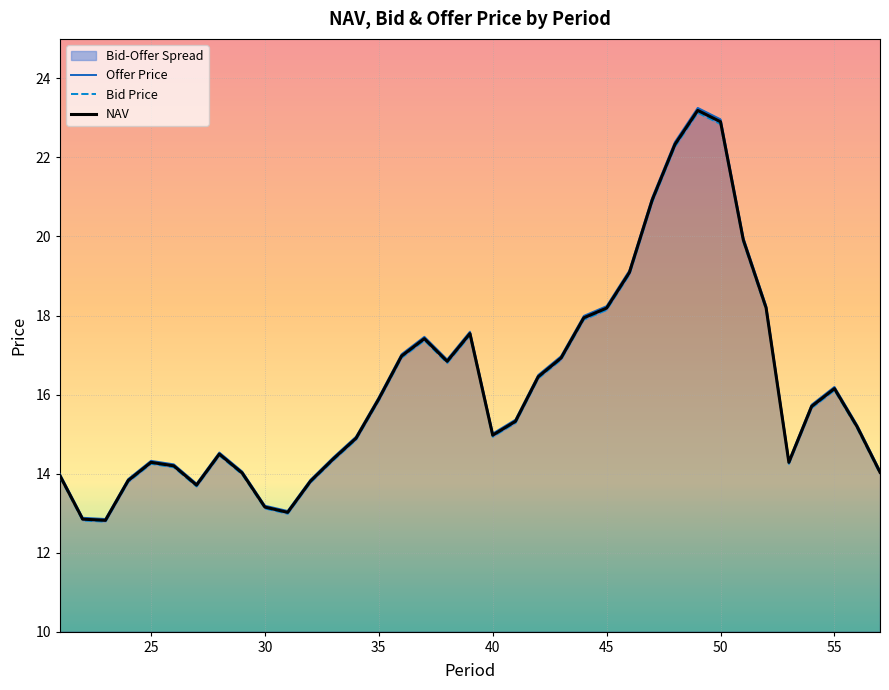

Reading left to right, what are all the values shown in this chart?

Offer Price: 14.0	12.9	12.9	13.9	14.3	14.2	13.7	14.5	14.1	13.2	13.1	13.8	14.4	14.9	15.9	17.0	17.5	16.9	17.6	15.0	15.4	16.5	17.0	18.0	18.2	19.1	21.0	22.4	23.3	23.0	20.0	18.2	14.3	15.7	16.2	15.2	14.1
Bid Price: 13.9	12.8	12.8	13.8	14.2	14.2	13.7	14.5	14.0	13.1	13.0	13.8	14.3	14.9	15.8	16.9	17.4	16.8	17.5	14.9	15.3	16.4	16.9	17.9	18.1	19.0	20.9	22.3	23.1	22.8	19.9	18.1	14.2	15.7	16.1	15.1	14.0
NAV: 13.9	12.8	12.8	13.8	14.3	14.2	13.7	14.5	14.0	13.2	13.0	13.8	14.4	14.9	15.9	17.0	17.4	16.8	17.5	15.0	15.3	16.5	16.9	17.9	18.2	19.1	20.9	22.3	23.2	22.9	19.9	18.2	14.3	15.7	16.1	15.2	14.0